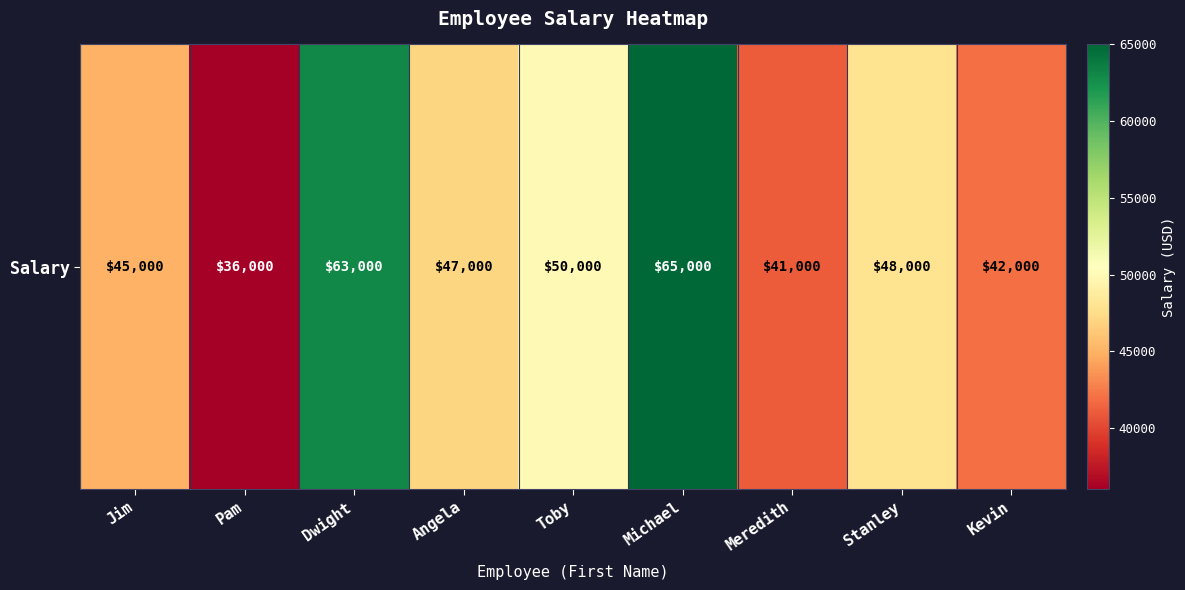

What is the change in value from Meredith to Kevin?

+1000